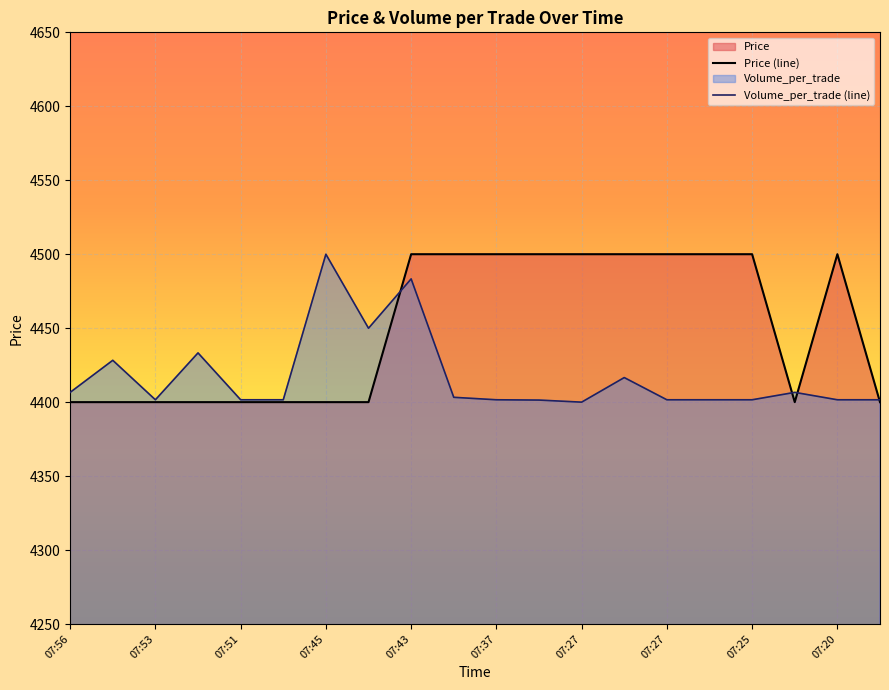

Which label corresponds to the largest value in the chart?

07:43